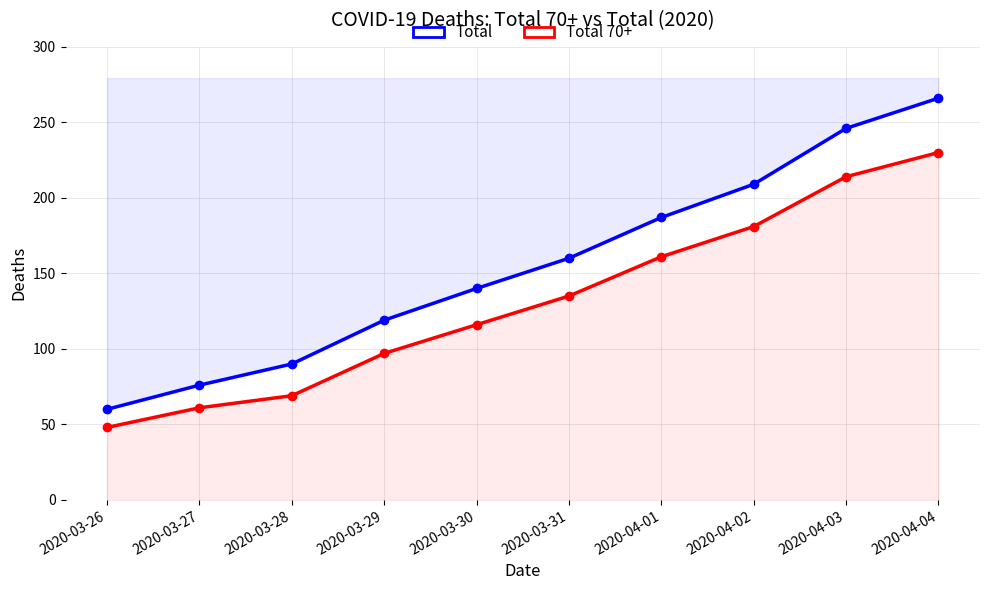

True or false: Total has more than 2 interior local peaks.

False